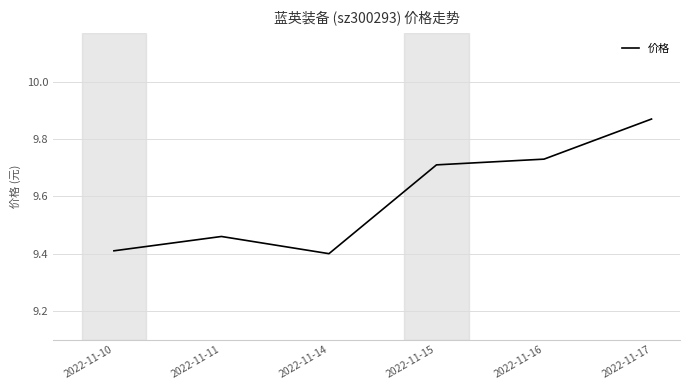

How many values are between 9 and 10?

6